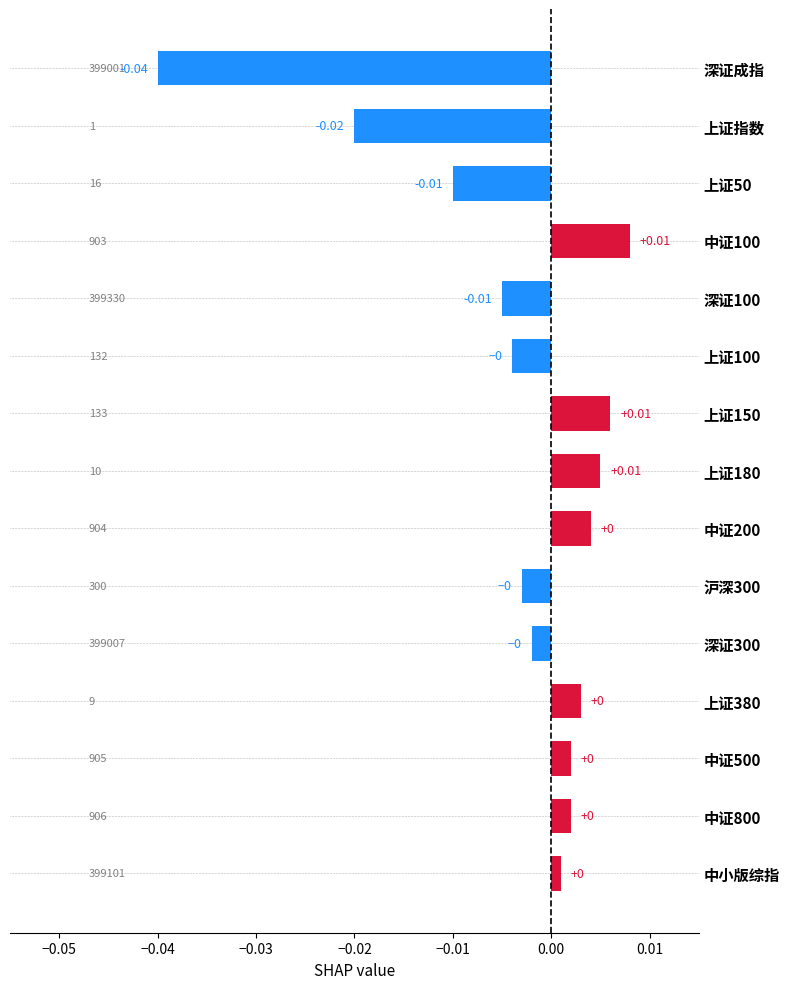

Are the bars horizontal?

Yes